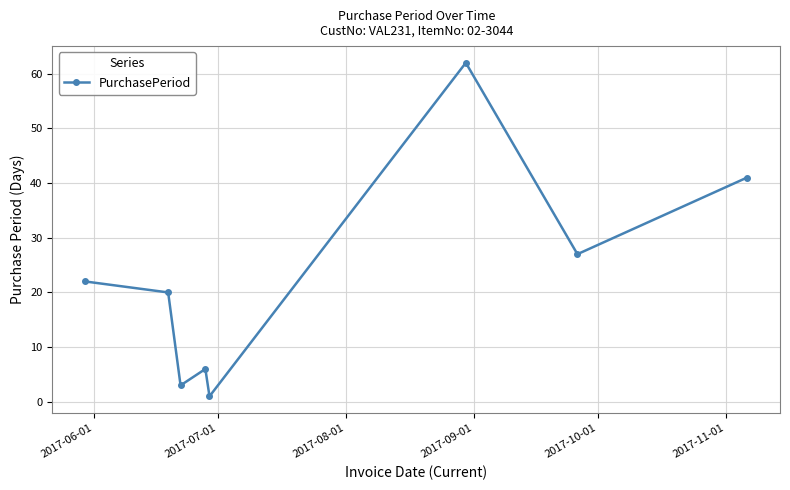

What is the average value?

23